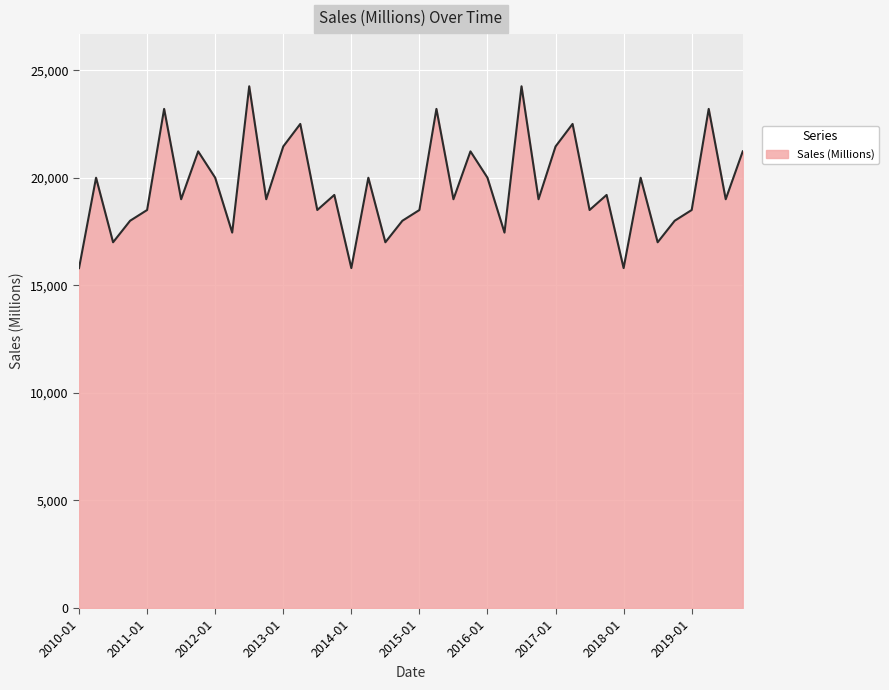

What is the difference between the maximum and minimum values?

8450